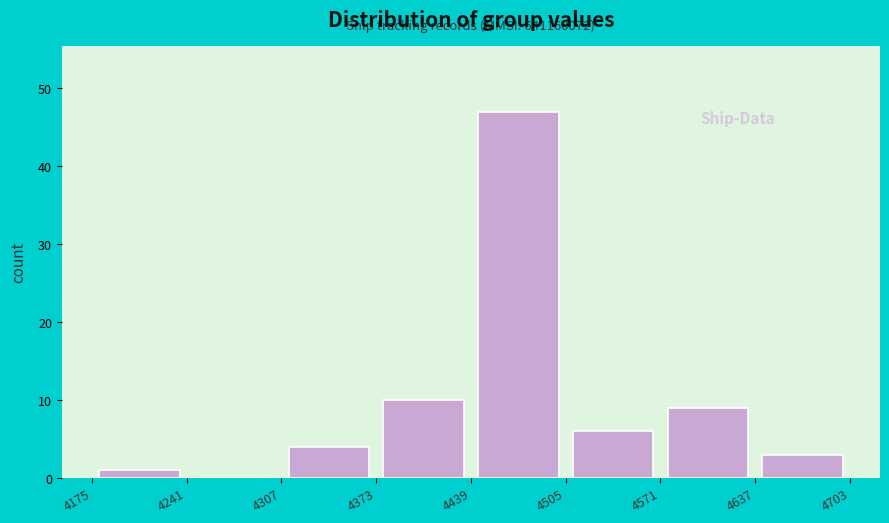

Which range on the x-axis has the tallest bar?

4439 to 4505